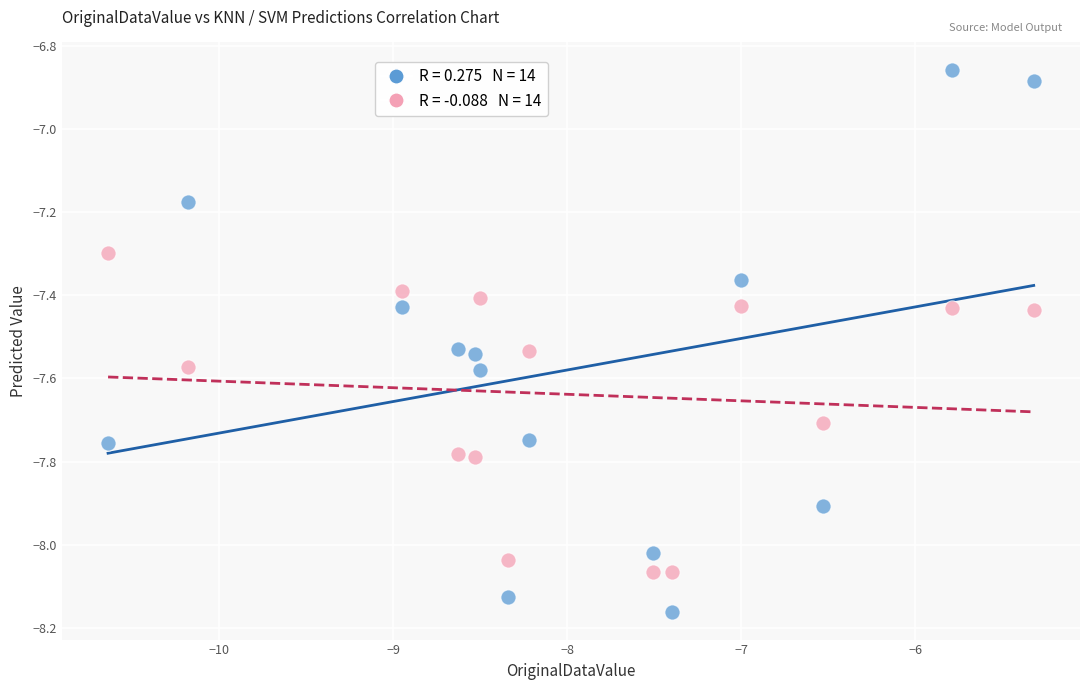

Across all data points, what is the range of X values (max minus min)?

5.3